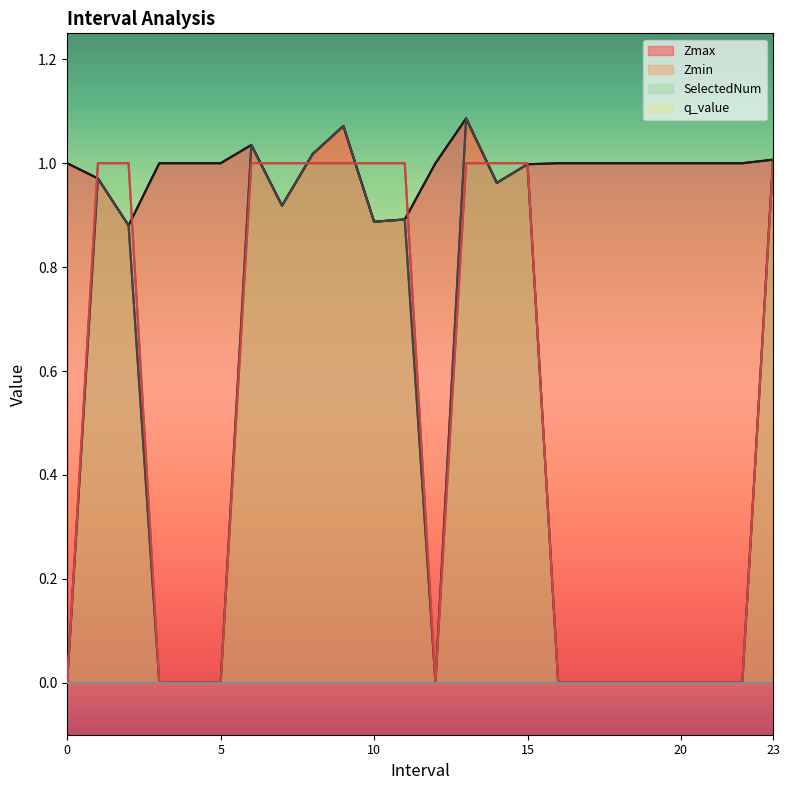

Is it true that Zmin equals 0.0 at 17?

True